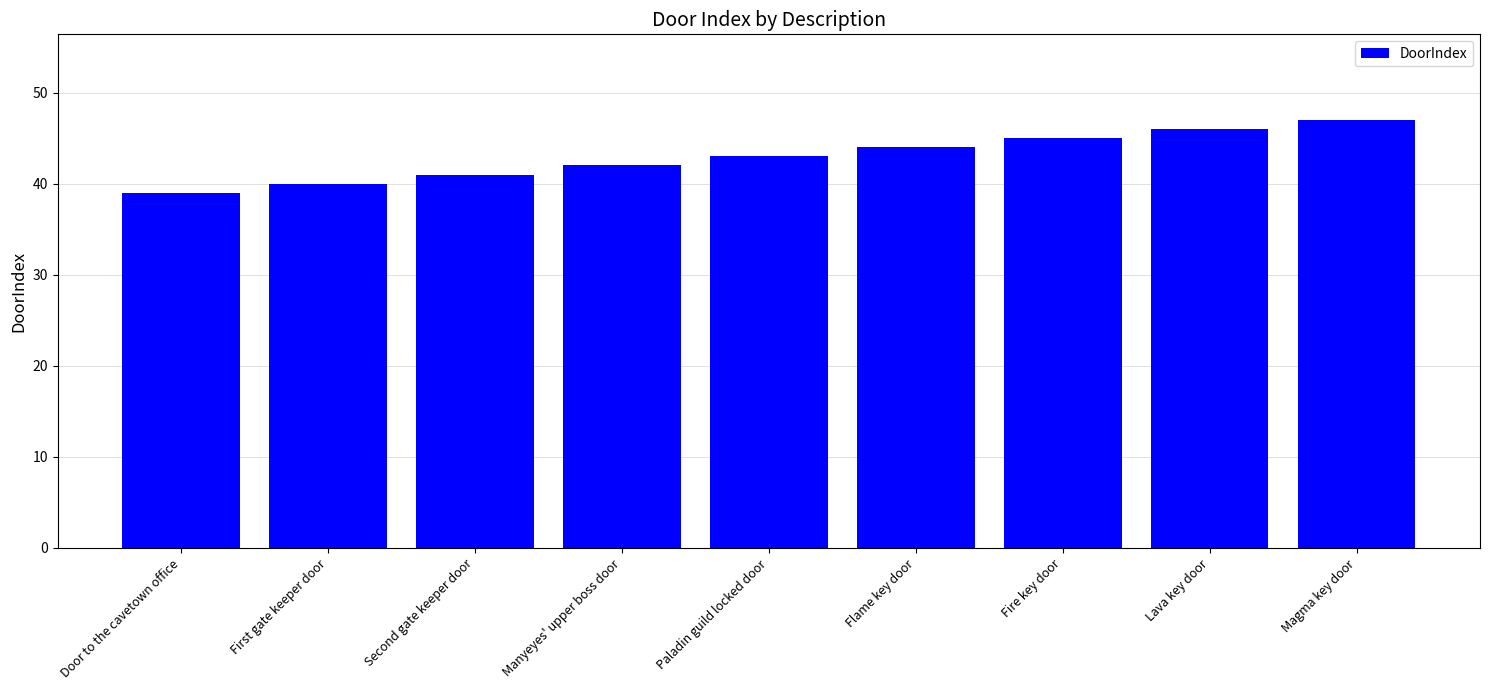

The value at Paladin guild locked door is 43. True or false?

True